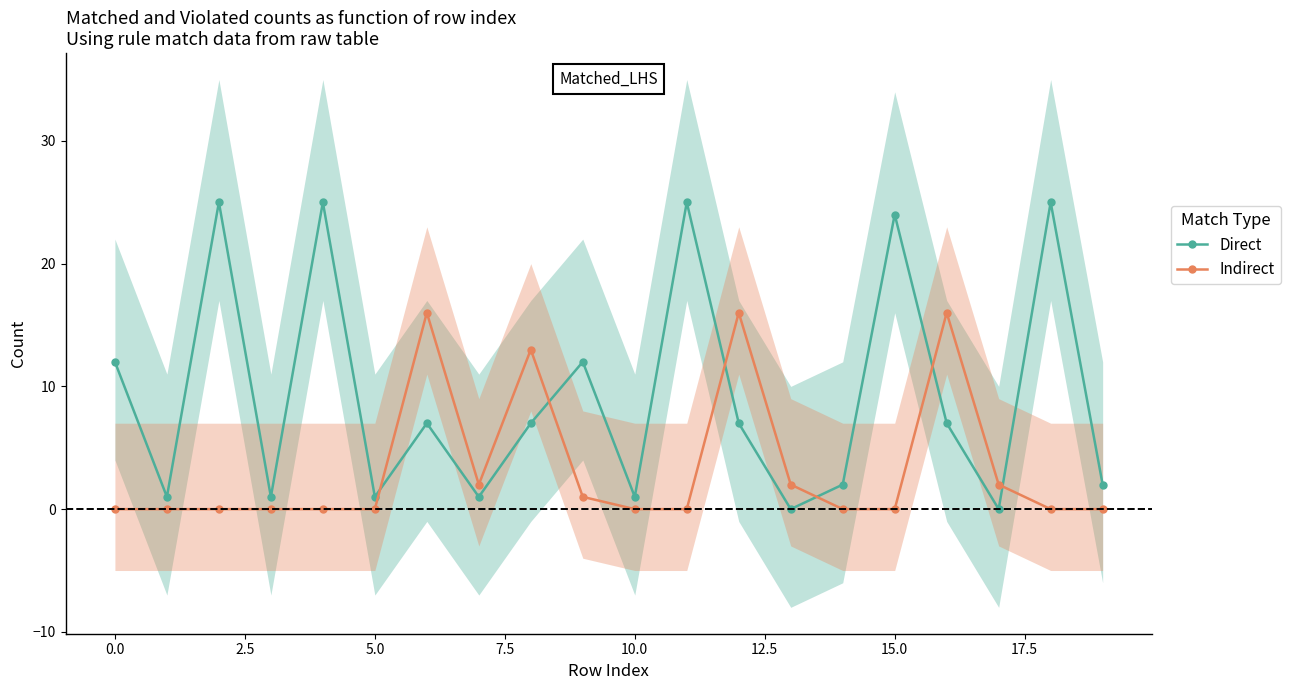

After their last crossing, which series has the higher values: Indirect or Direct?

Direct